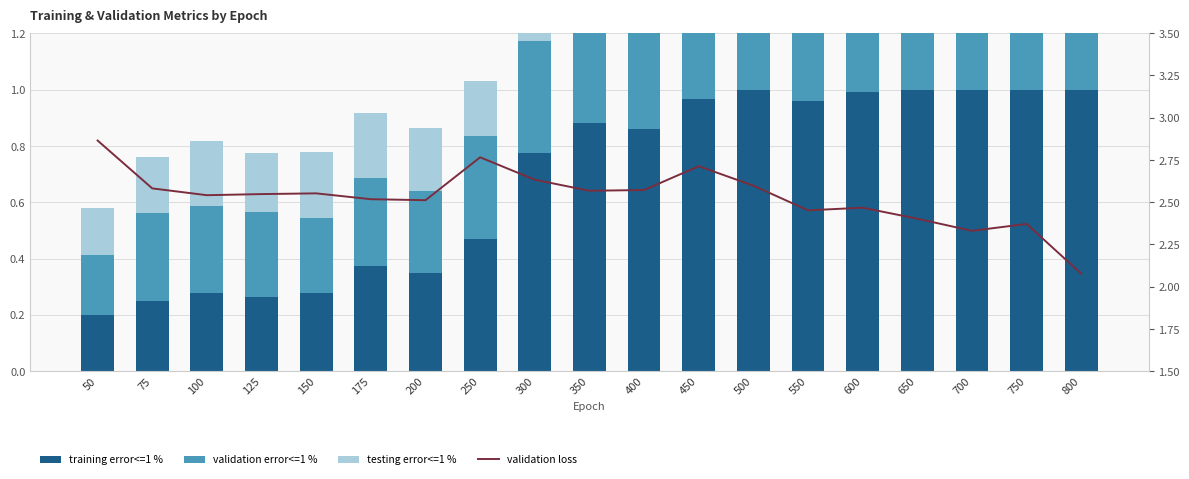

What is the difference between the maximum and minimum values in the testing error<=1 % series?

0.2